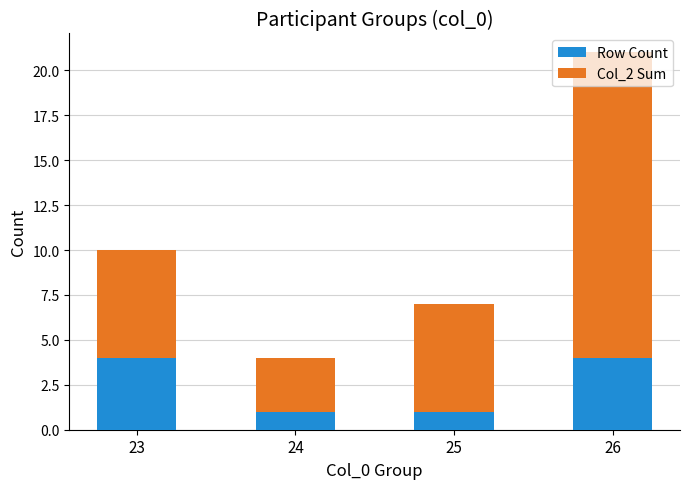

What is the total value across all series at 24?

4